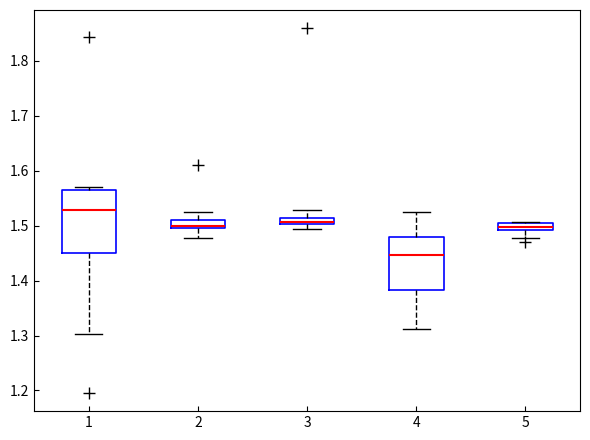

Which box is the tallest, from its lower edge to its upper edge?

1